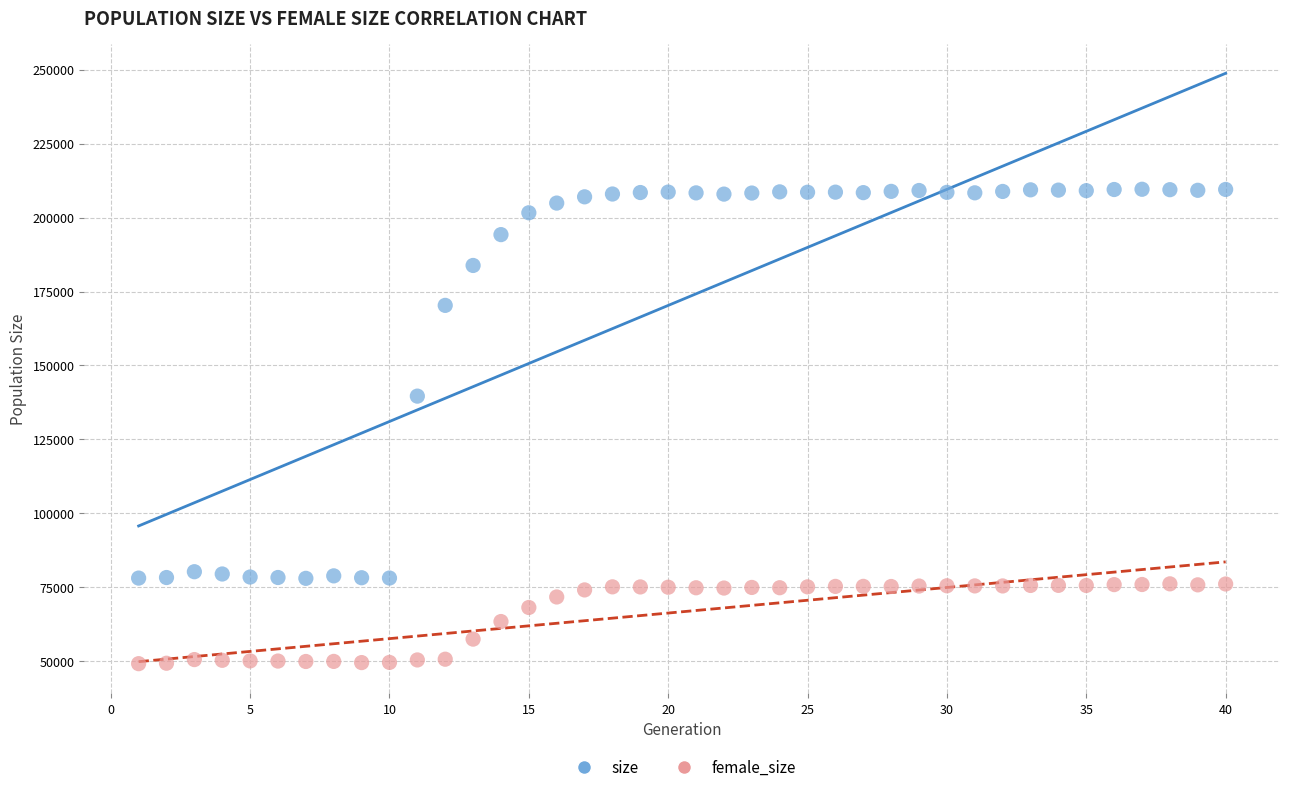

Across all data points, what is the range of Y values (max minus min)?

160288